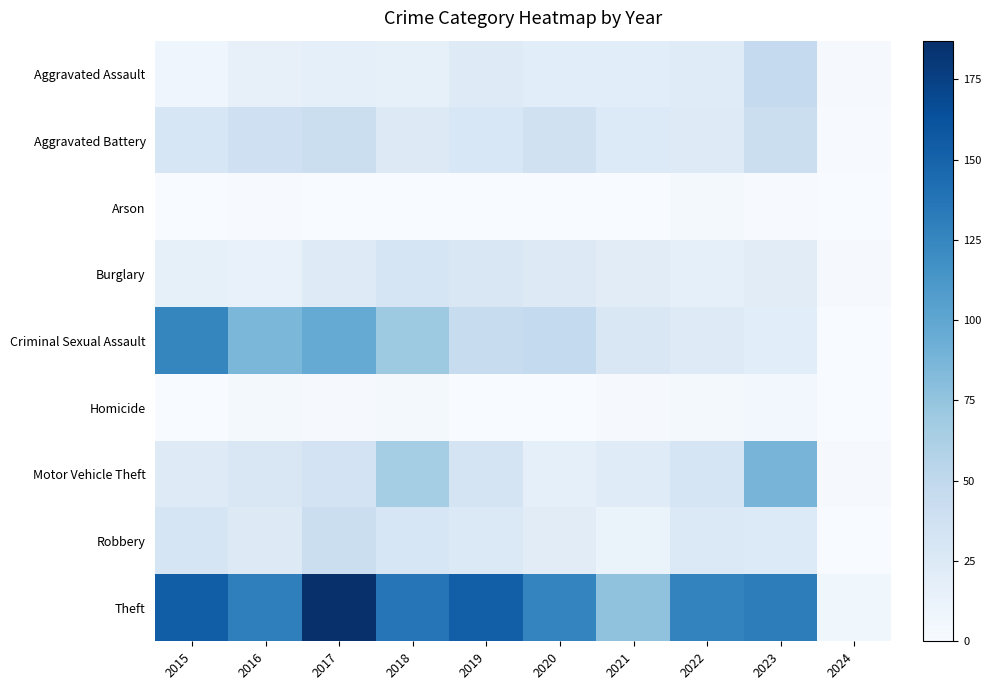

Which label corresponds to the largest value in the chart?

2017